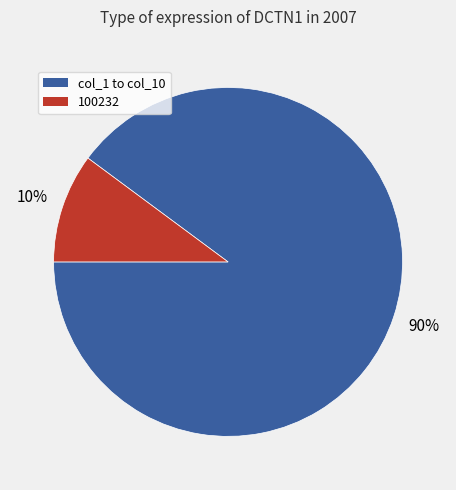

Does any single category account for the majority?

Yes